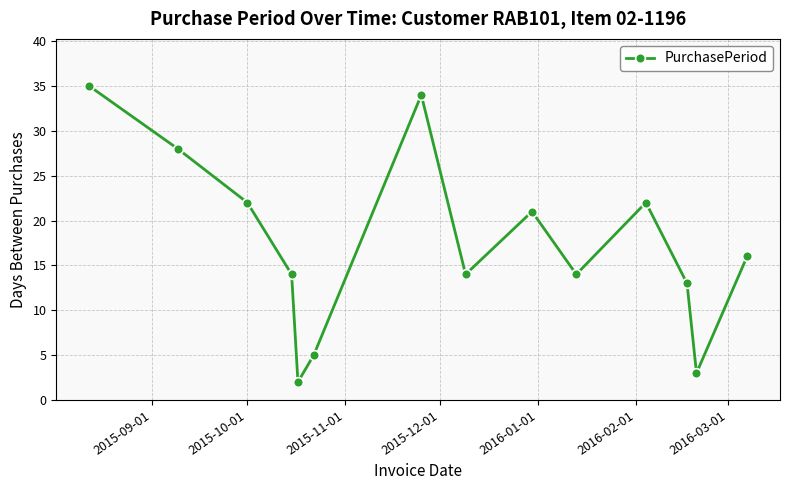

What is the value of the 7th point from the left?

34